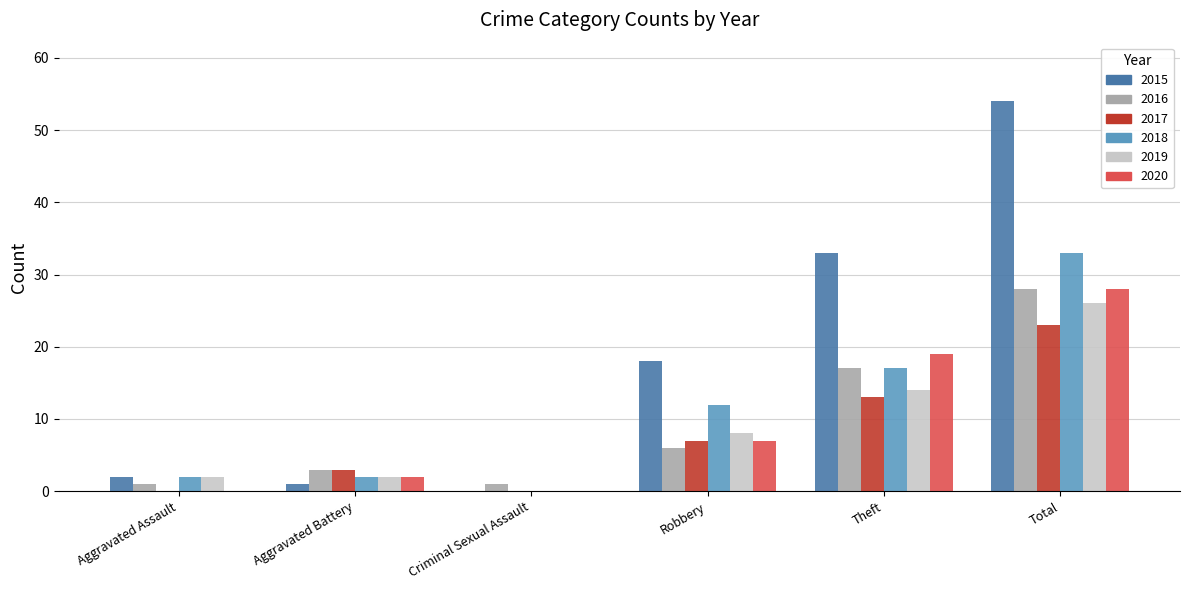

Which series has the widest spread of values?

2015